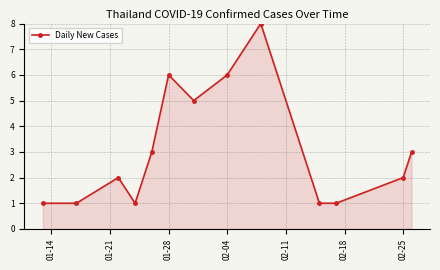

What is the average value?

3